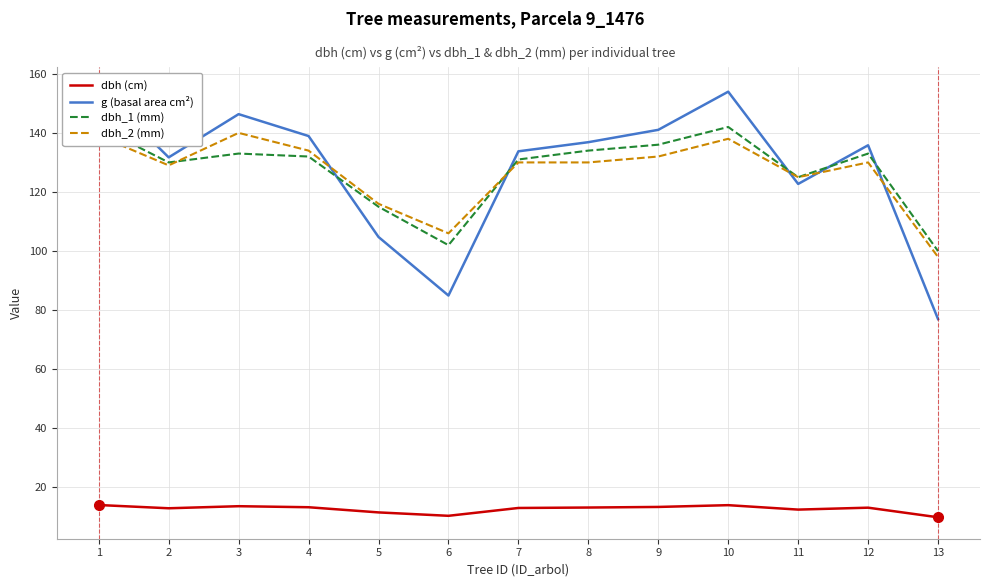

The value of g (basal area cm²) at 11 is 122.7. True or false?

True